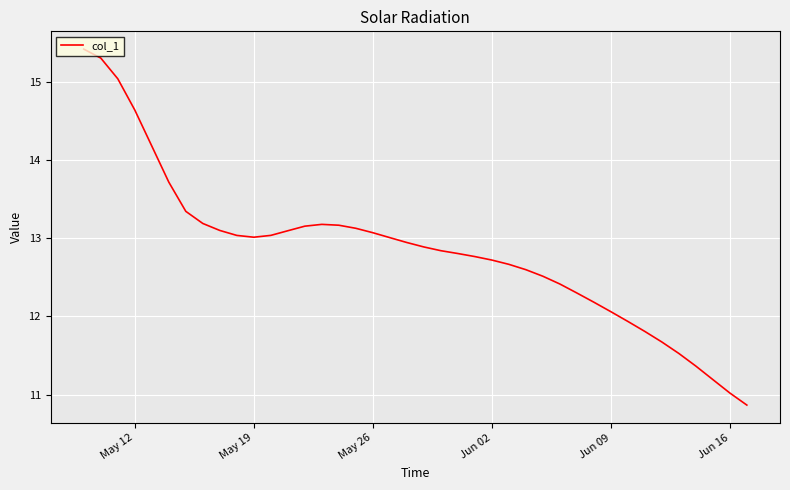

What is the maximum value shown in the chart?

15.4